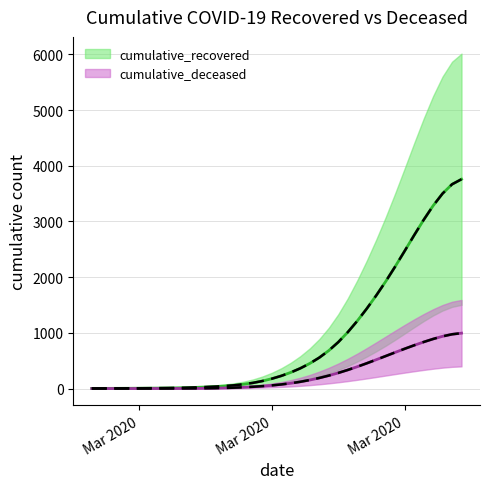

Rank the categories by cumulative_recovered value from highest to lowest.

2020-04-06, 2020-04-05, 2020-04-04, 2020-04-03, 2020-04-02, 2020-04-01, 2020-03-31, 2020-03-30, 2020-03-29, 2020-03-28, 2020-03-27, 2020-03-26, 2020-03-25, 2020-03-24, 2020-03-23, 2020-03-22, 2020-03-21, 2020-03-20, 2020-03-19, 2020-03-18, 2020-03-17, 2020-03-16, 2020-03-15, 2020-03-14, 2020-03-13, 2020-03-12, 2020-03-11, 2020-03-10, 2020-03-09, 2020-03-08, 2020-03-07, 2020-03-06, 2020-03-05, 2020-03-04, 2020-03-03, 2020-03-02, 2020-03-01, 2020-02-29, 2020-02-28, 2020-02-27